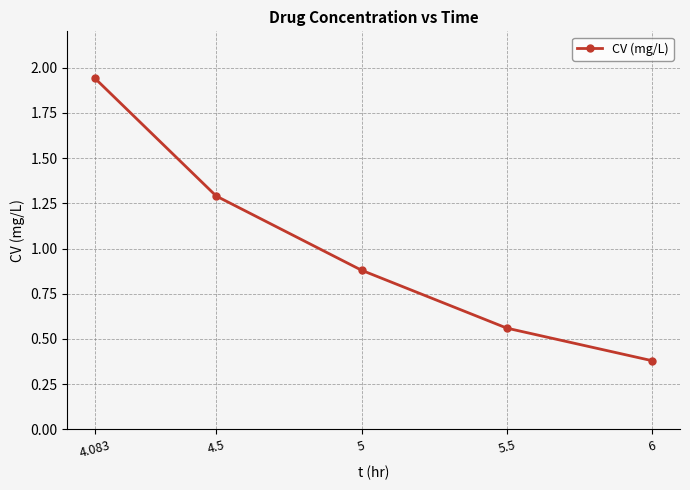

What is the difference between the maximum and minimum values?

1.6